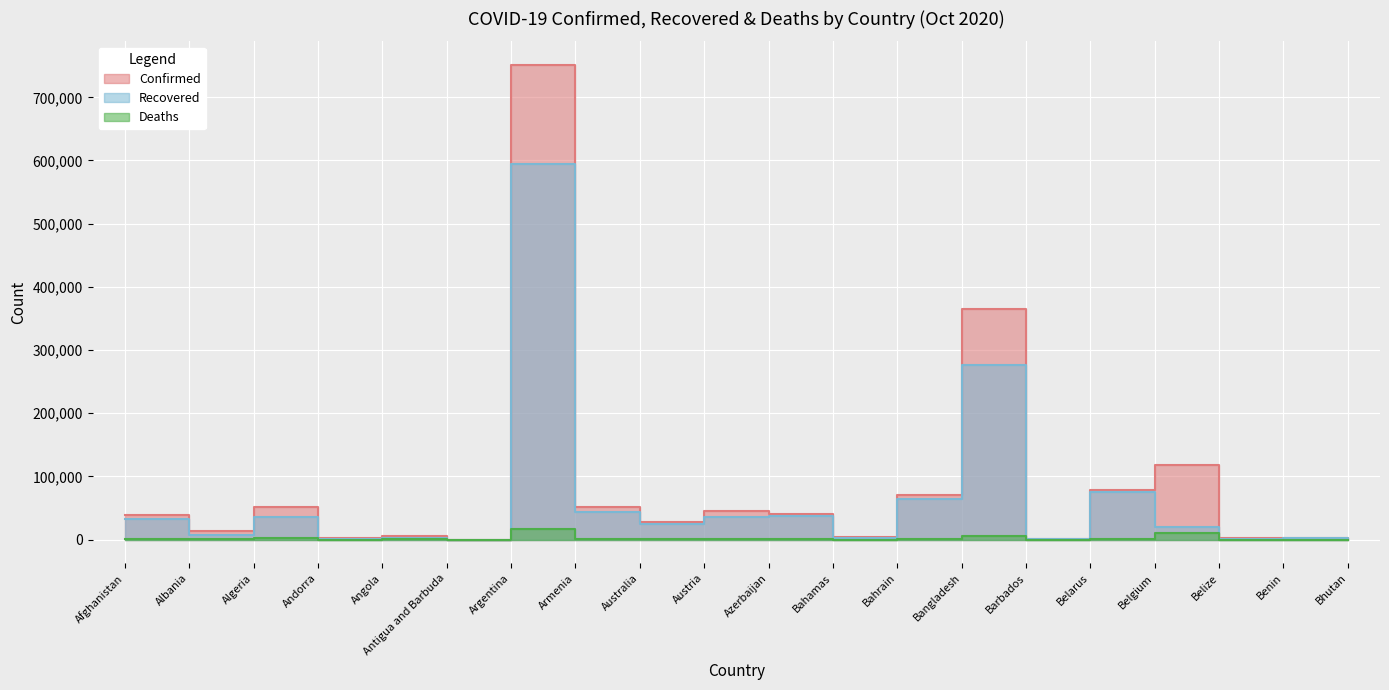

List the series in order of their peak value, highest first.

Confirmed, Recovered, Deaths